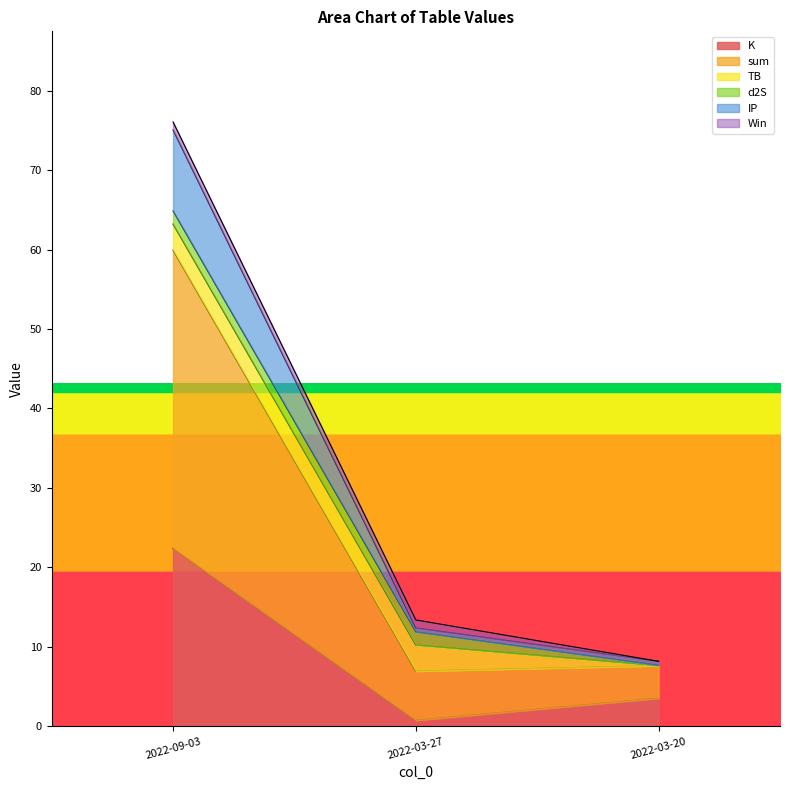

At which category does the chart reach its minimum across all series?

2022-03-27